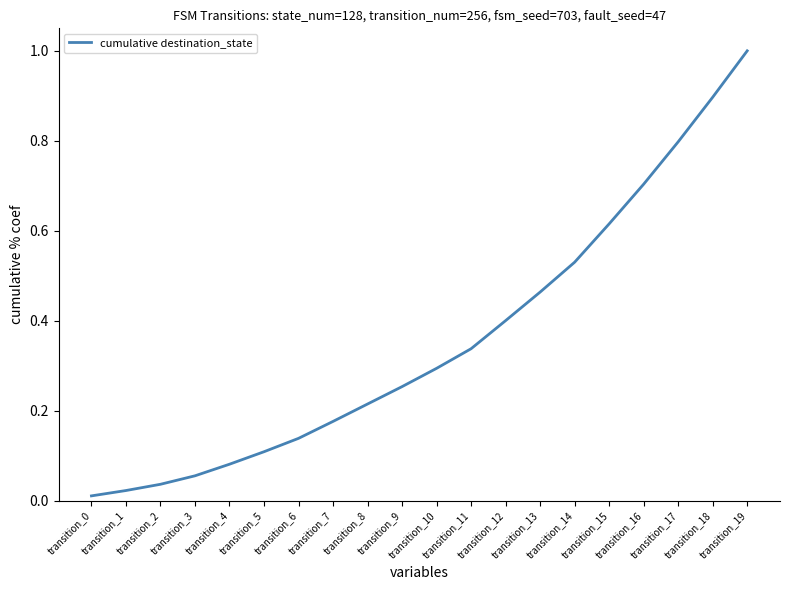

What is the difference between the maximum and minimum values?

1.0